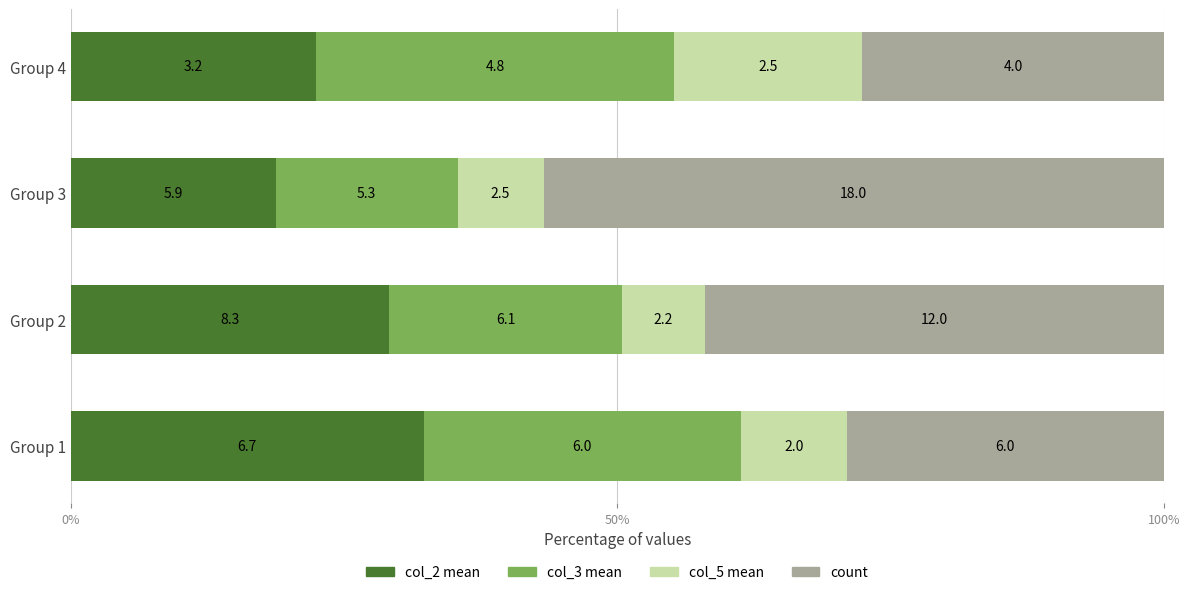

What are all the series names shown in the legend?

col_2 mean, col_3 mean, col_5 mean, count